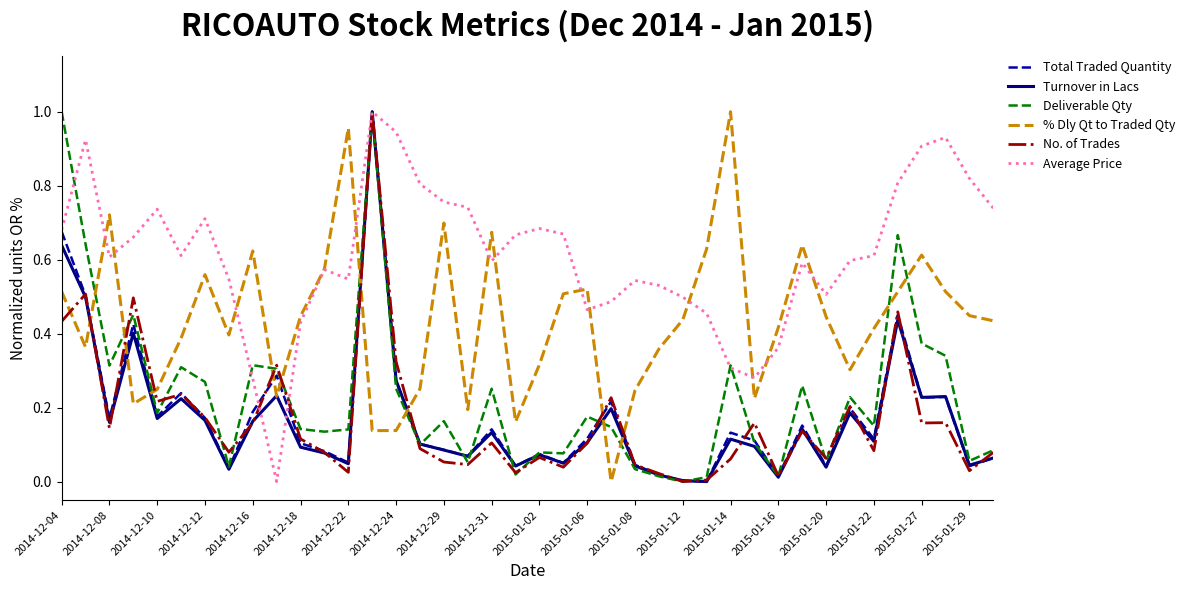

How many times do No. of Trades and % Dly Qt to Traded Qty cross each other?

10